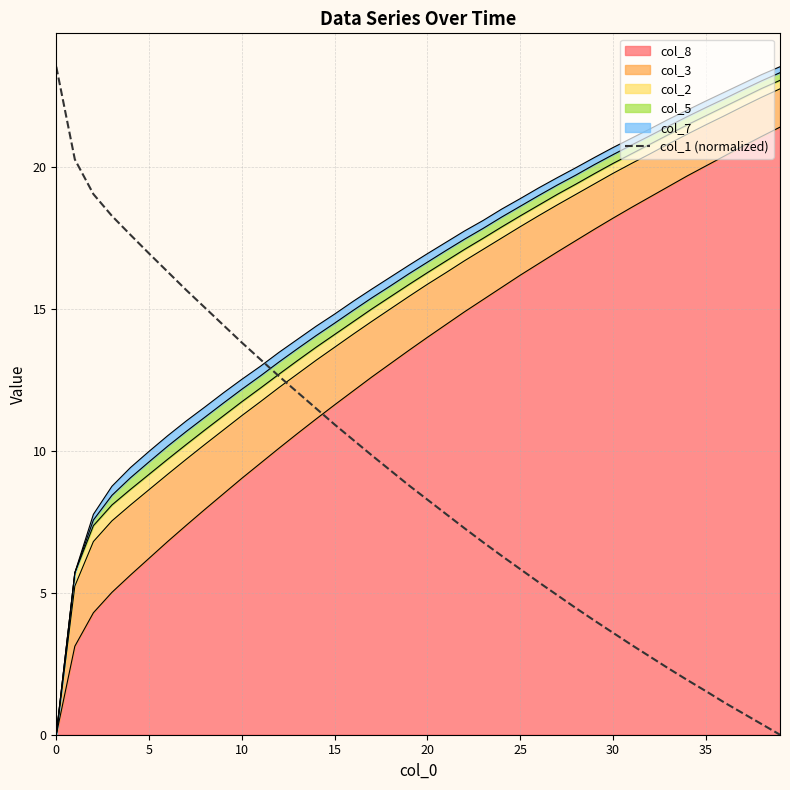

How many lines are shown in the chart?

1